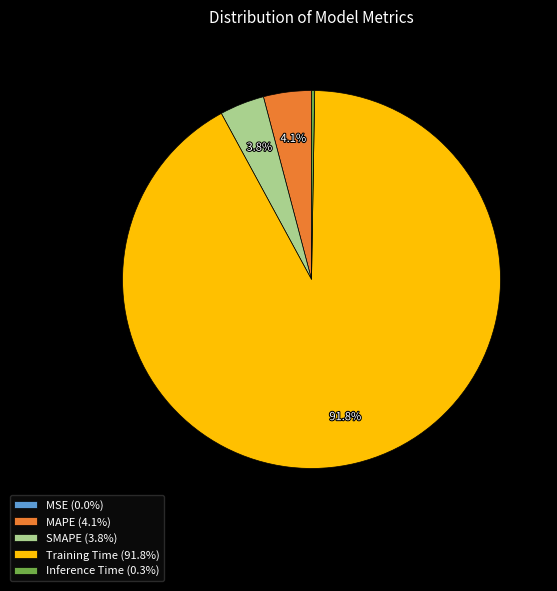

Does SMAPE (3.8%) account for over 50% of the chart?

No